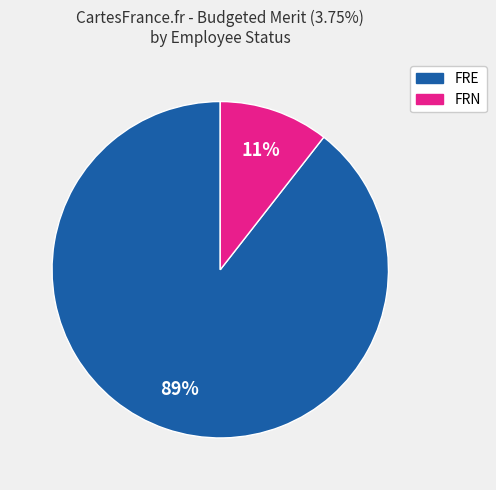

To the nearest percent, what is the average slice percentage?

50%